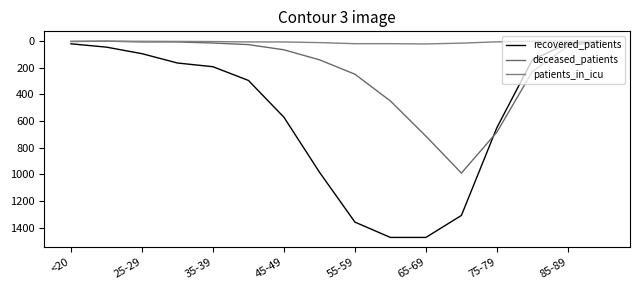

What is the difference between the second highest and second lowest values in the recovered_patients series?

1456